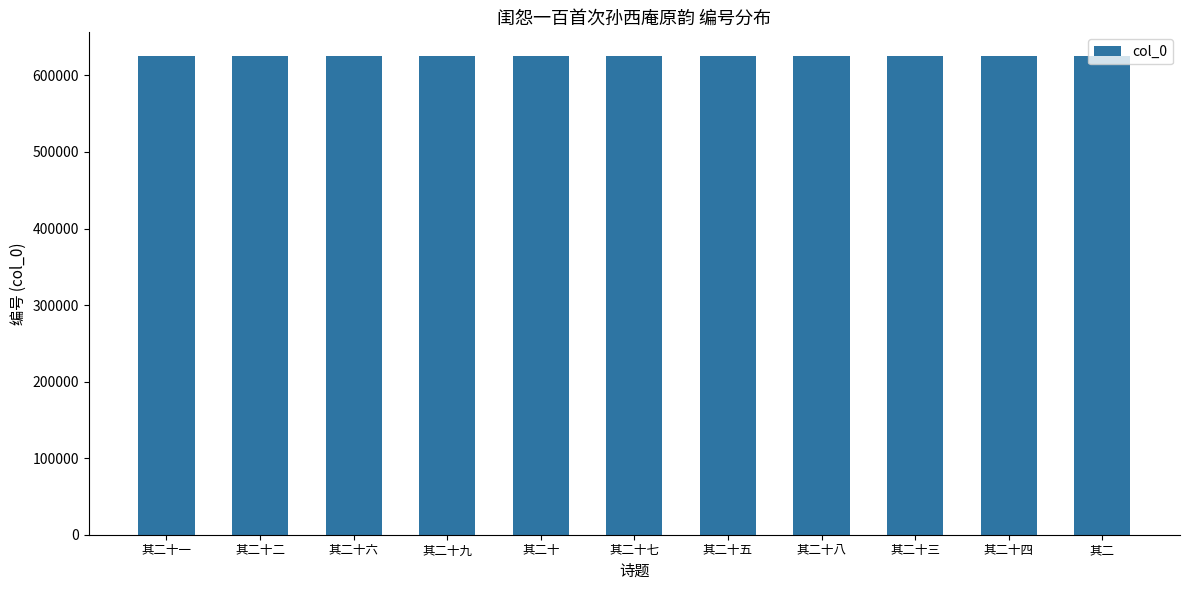

What is the sum of all values?

6875533